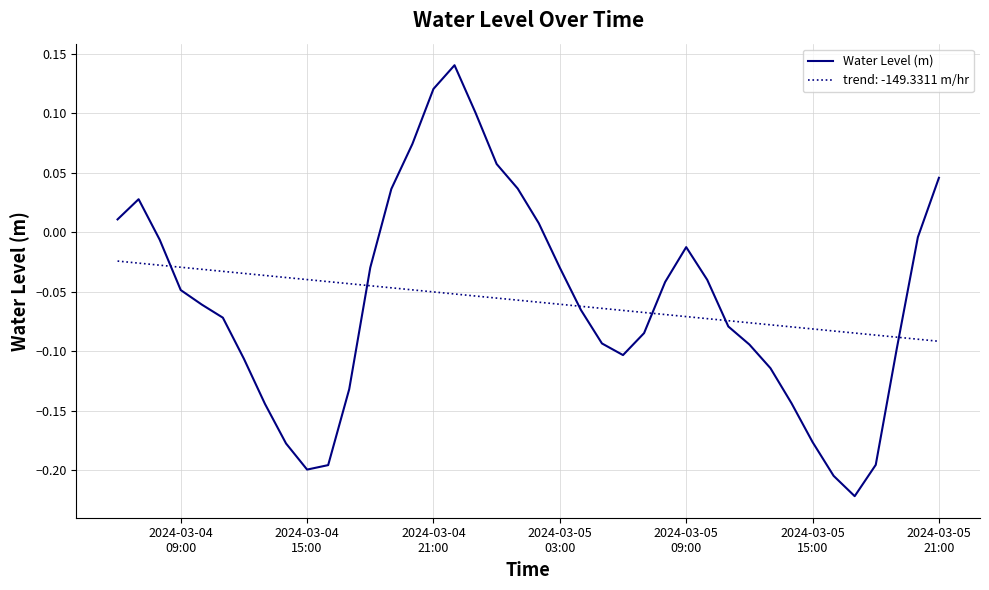

Which series has the widest spread of values?

Water Level (m)